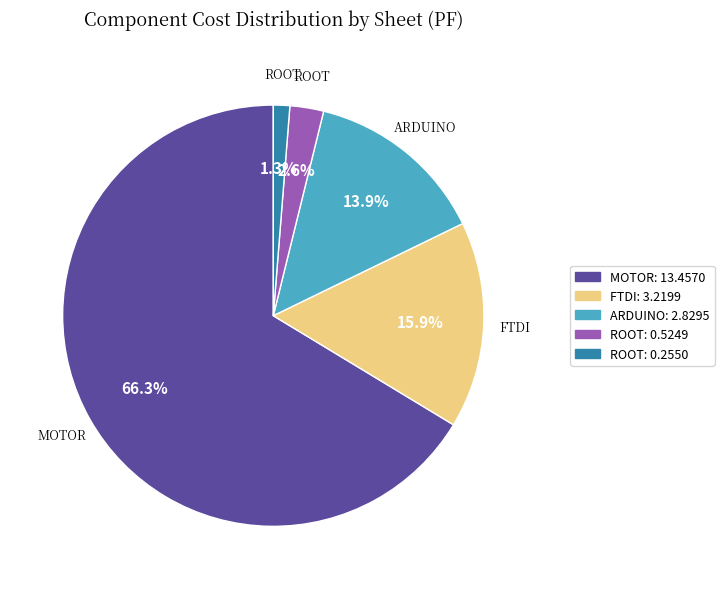

Does any single category account for the majority?

Yes